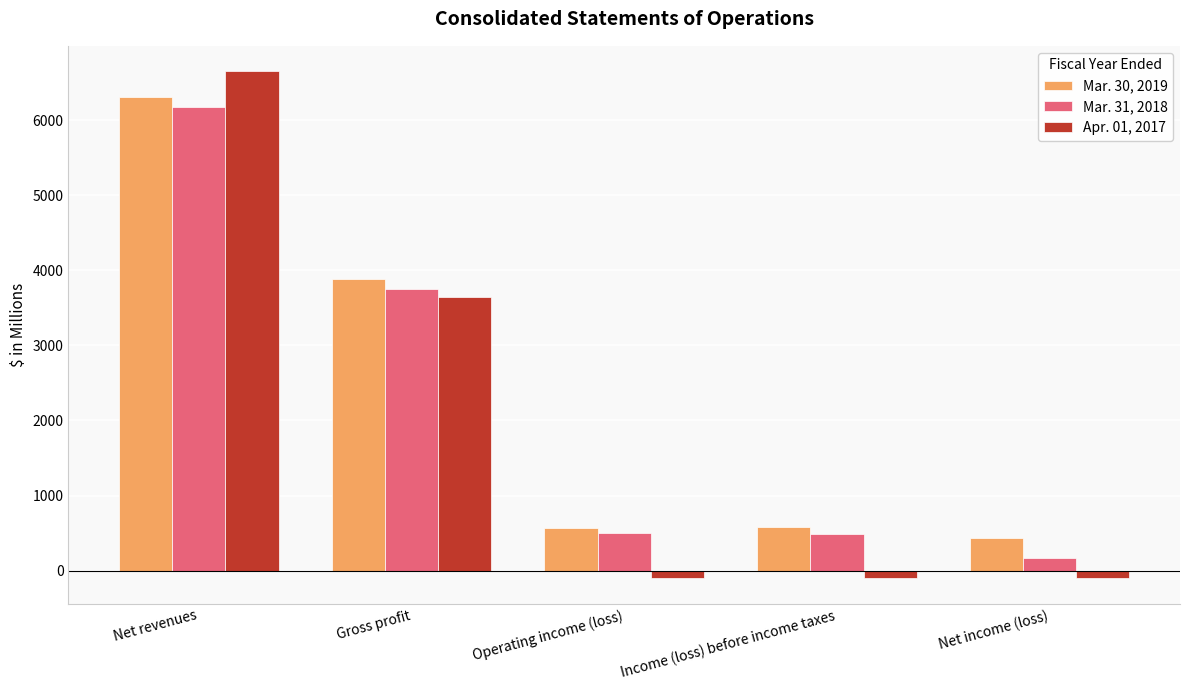

Which category has the highest value across all series?

Net revenues